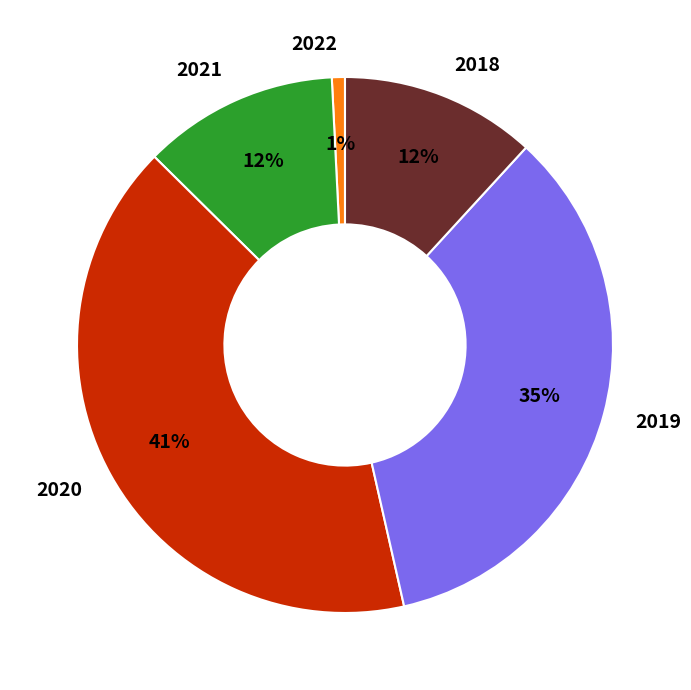

To the nearest percent, what is the difference between the largest and smallest slice percentages?

40%